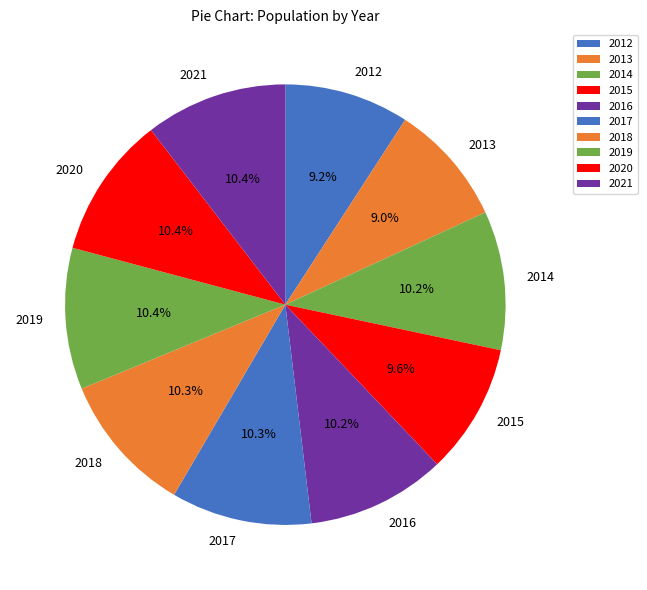

To the nearest percent, what portion does 2020 represent?

10%